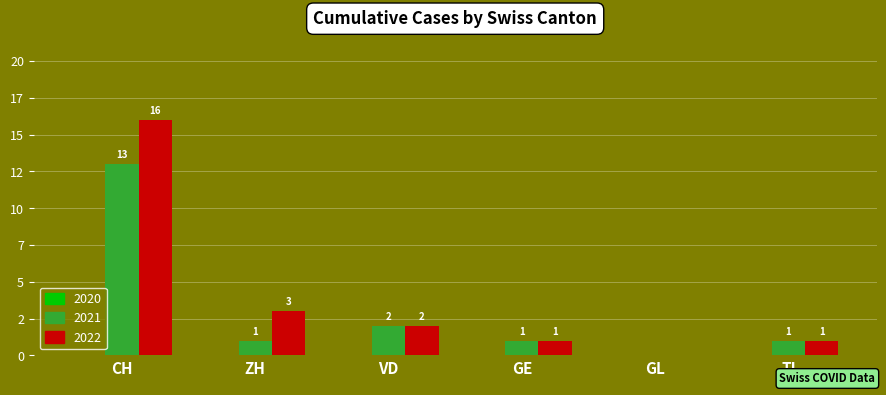

Is the value of 2022 at CH greater than the value of 2021 at TI?

Yes